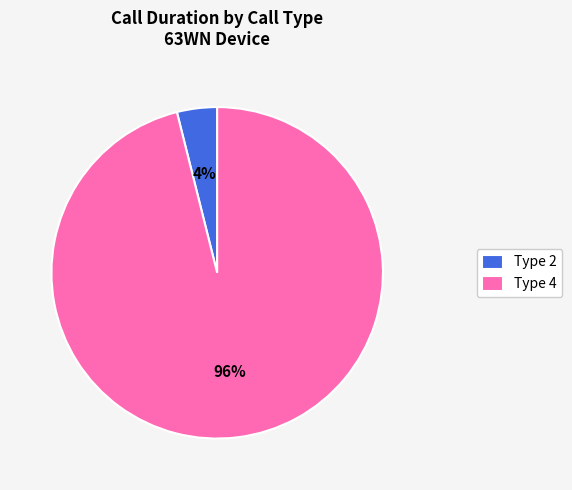

How many segments does this pie chart have?

2